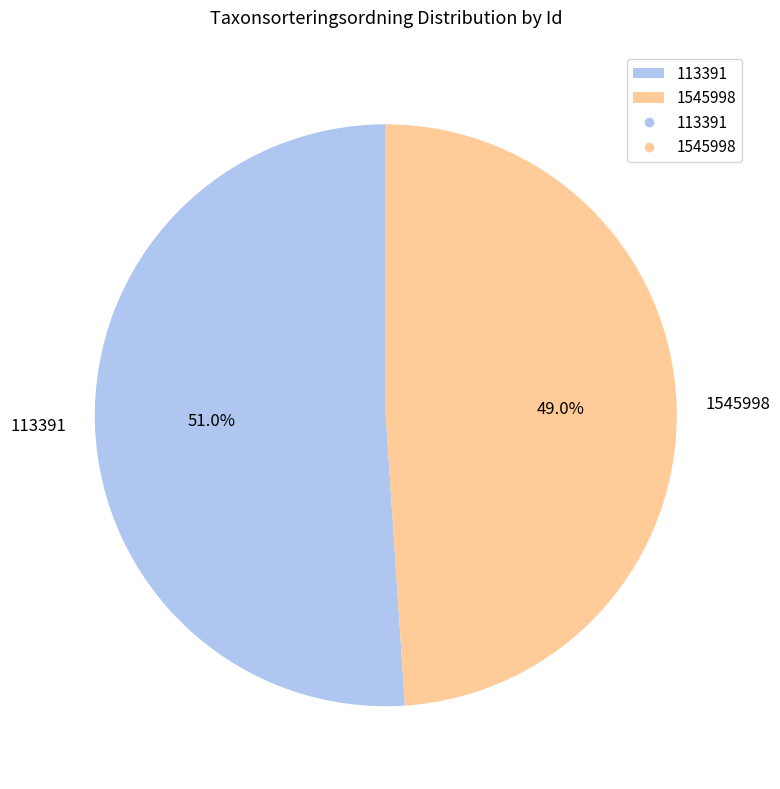

To the nearest percent, what percentage of the pie is 113391?

51%